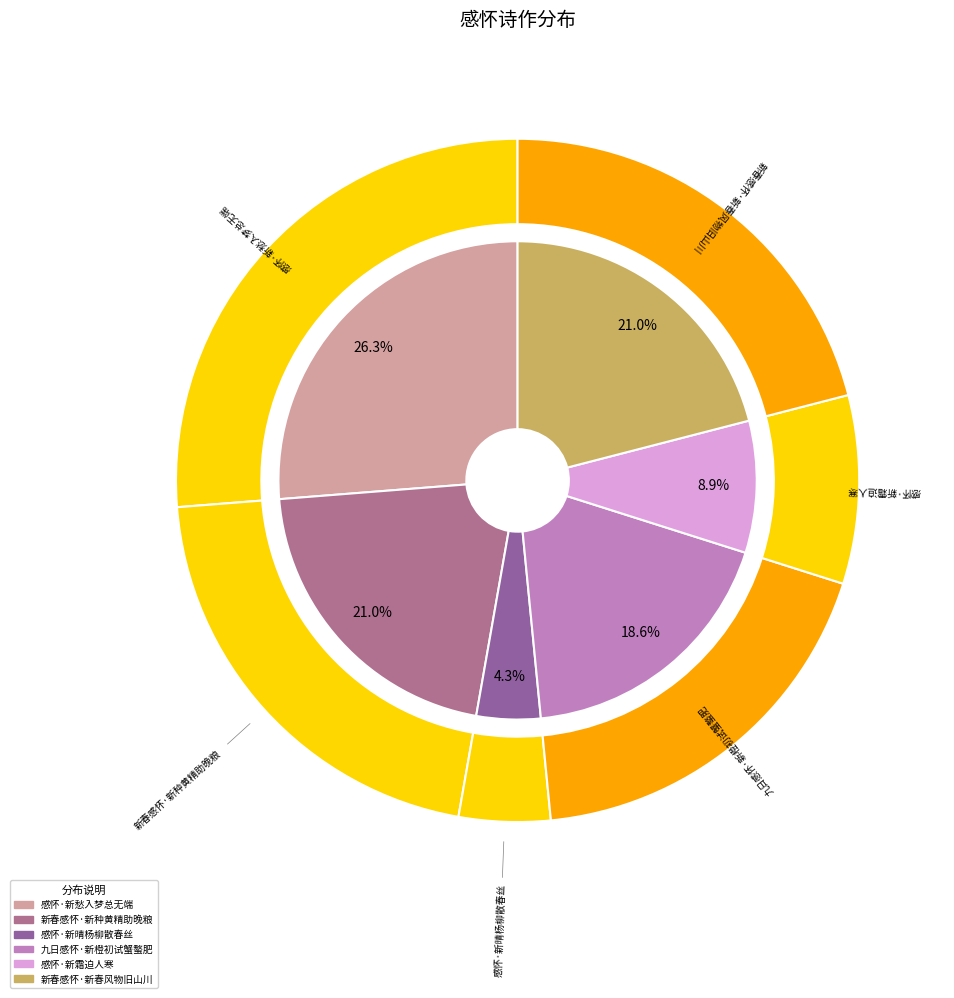

Count the number of slices in the pie.

6